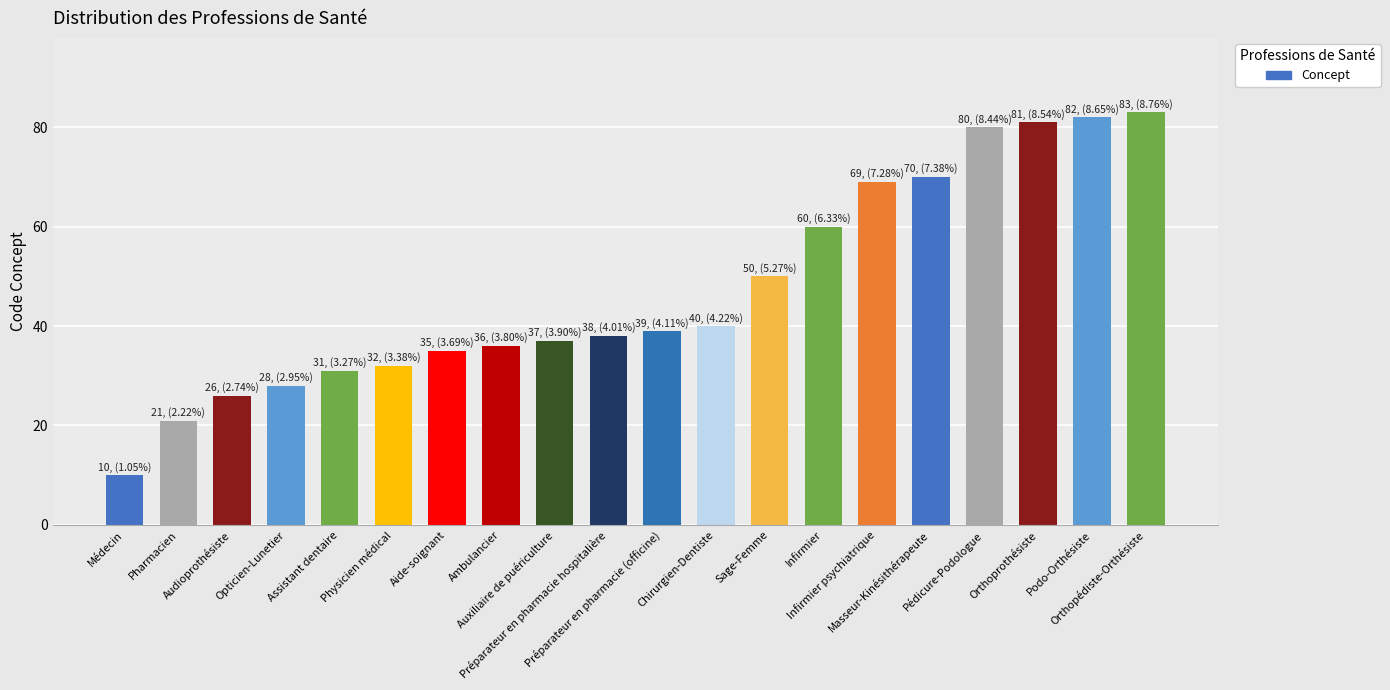

What position from the left is Préparateur en pharmacie (officine)?

11